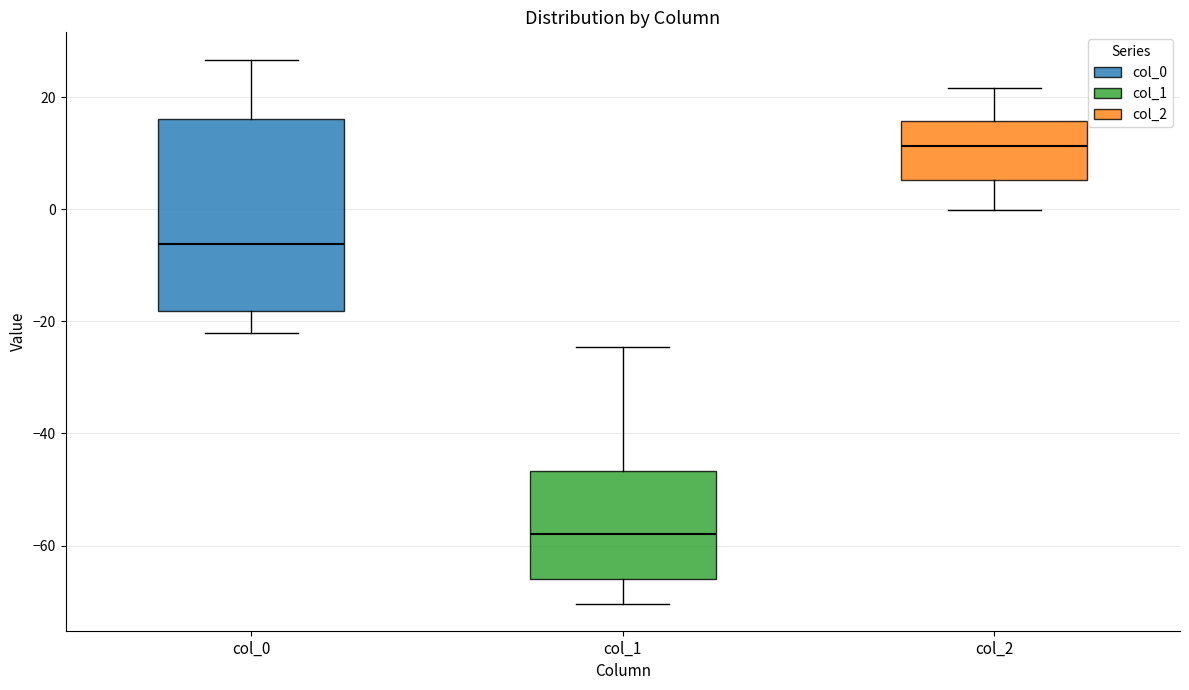

Which box's median line is the highest?

col_2